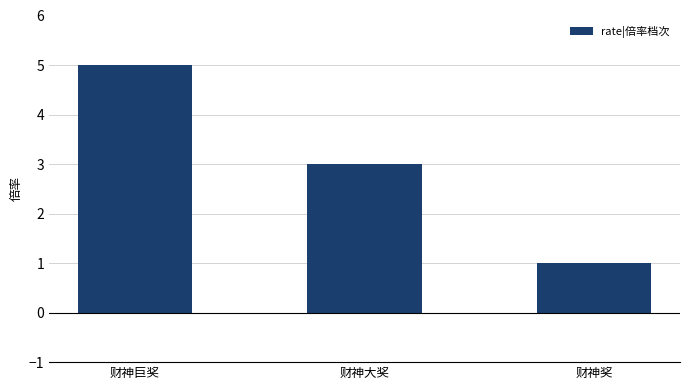

Is it true that the value at 财神奖 is 1?

True